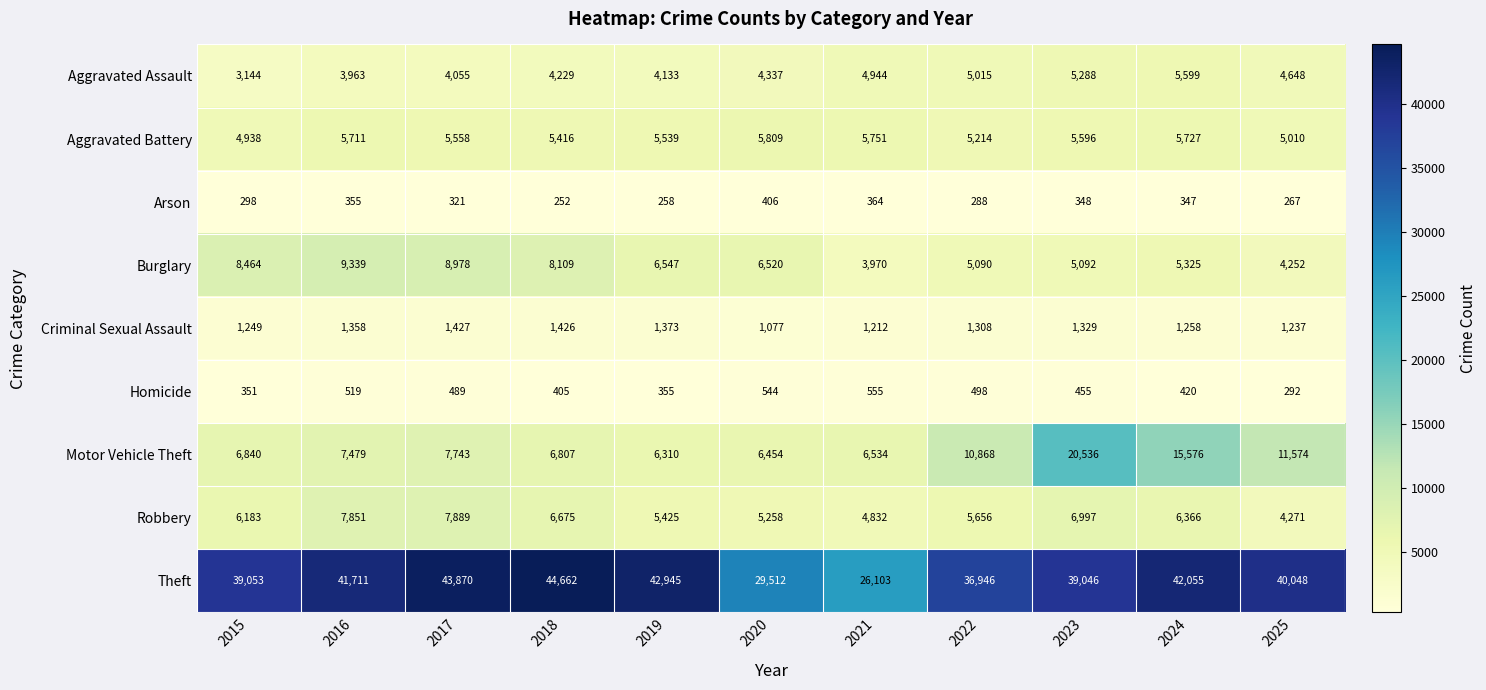

Rank the series at 2016 from highest to lowest value.

Theft, Burglary, Robbery, Motor Vehicle Theft, Aggravated Battery, Aggravated Assault, Criminal Sexual Assault, Homicide, Arson